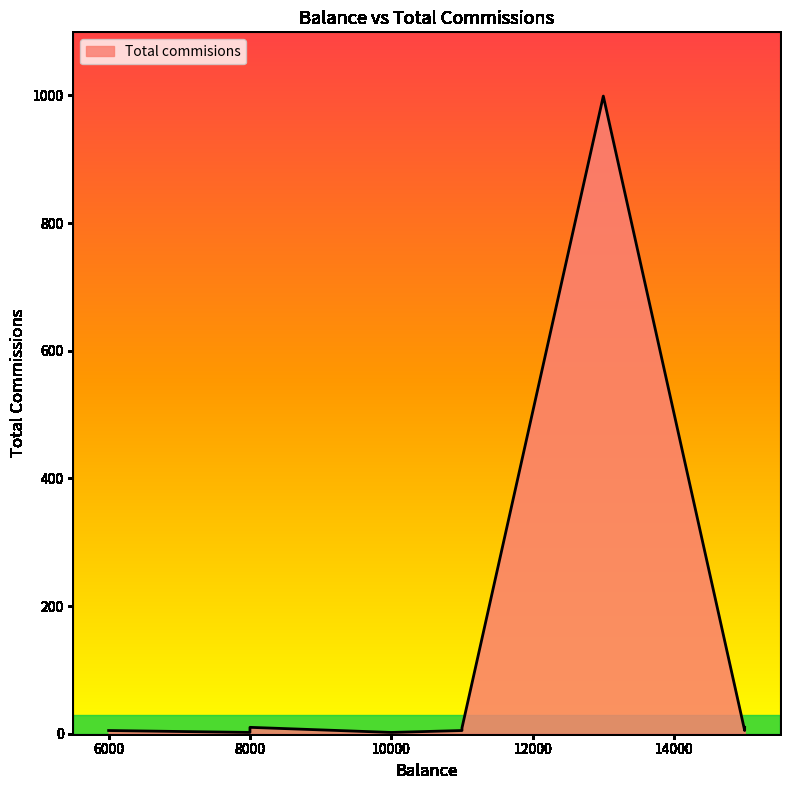

How many data points are above 6?

4